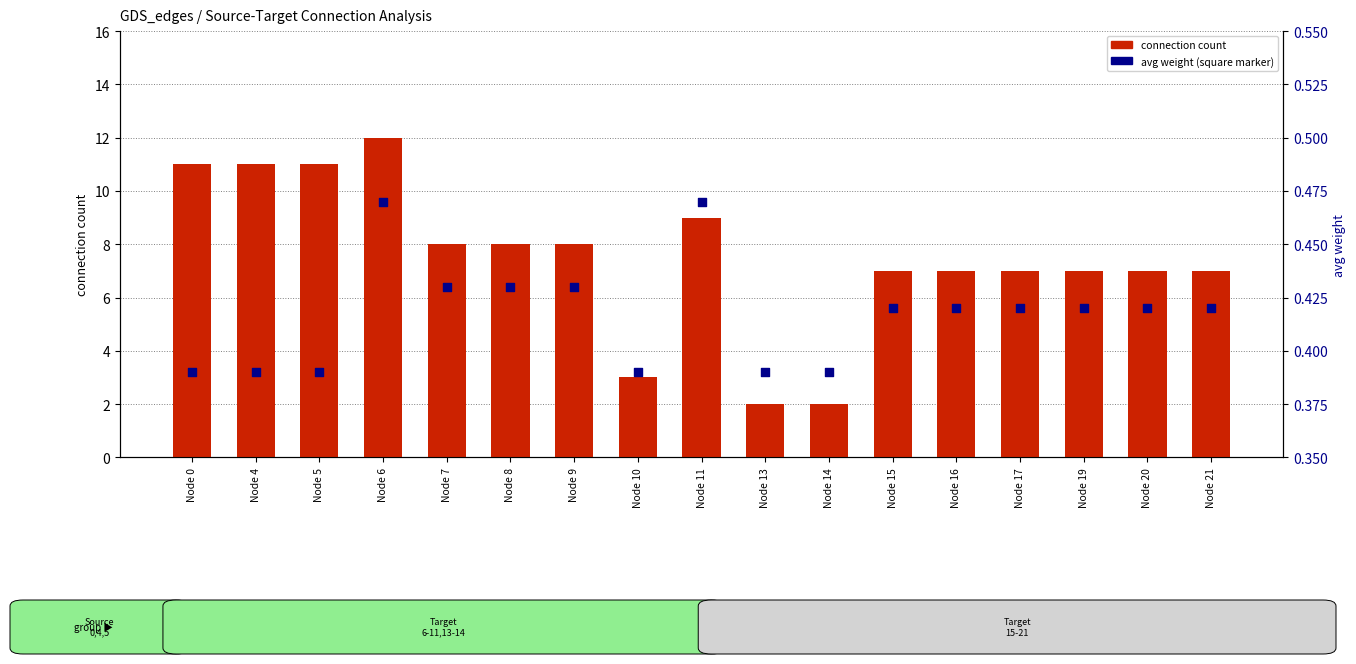

Which series has the largest total across all categories?

connection count